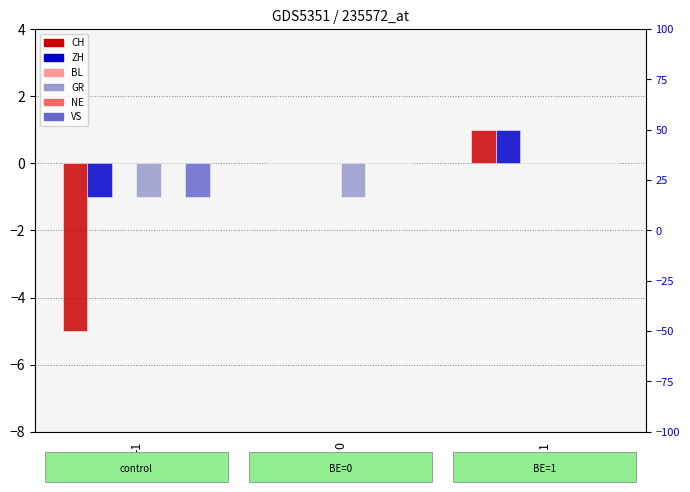

How many bars are there in each group?

6